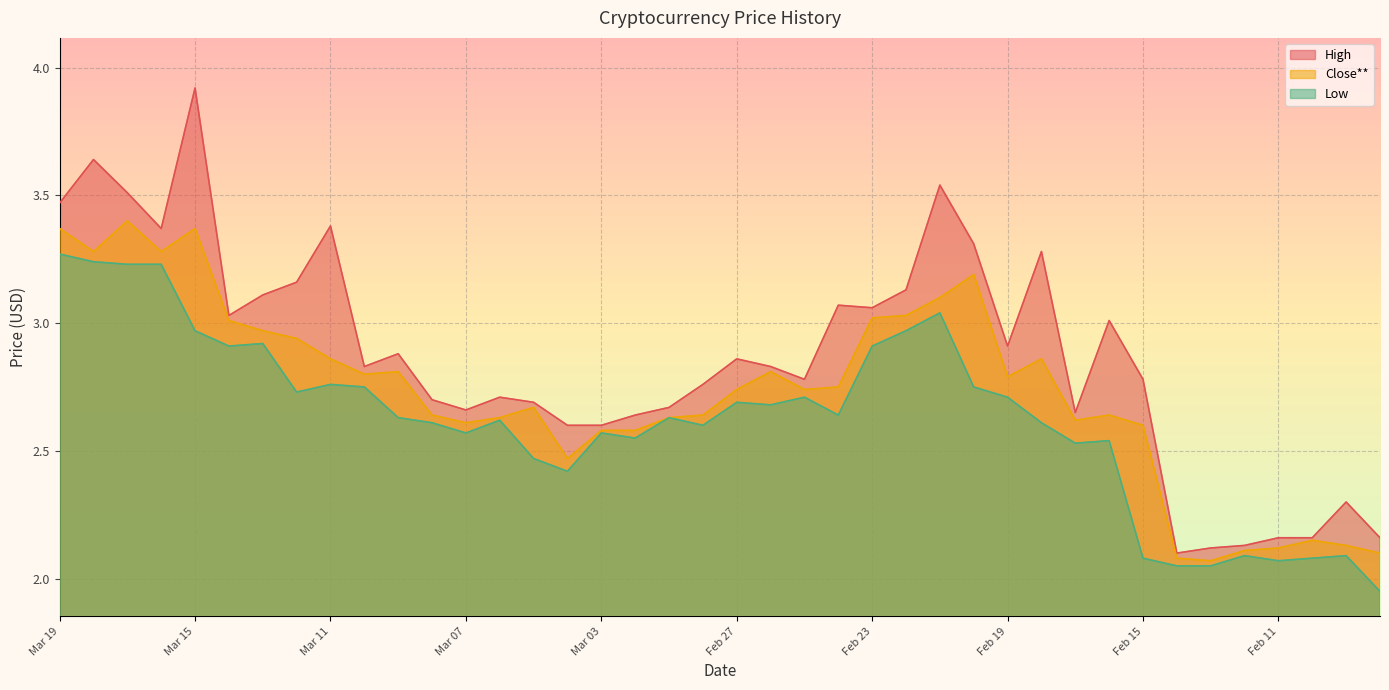

Reading left to right, list all the values displayed in this chart.

High: 3.5	3.6	3.5	3.4	3.9	3.0	3.1	3.2	3.4	2.8	2.9	2.7	2.7	2.7	2.7	2.6	2.6	2.6	2.7	2.8	2.9	2.8	2.8	3.1	3.1	3.1	3.5	3.3	2.9	3.3	2.6	3.0	2.8	2.1	2.1	2.1	2.2	2.2	2.3	2.2
Close**: 3.4	3.3	3.4	3.3	3.4	3.0	3.0	2.9	2.9	2.8	2.8	2.6	2.6	2.6	2.7	2.5	2.6	2.6	2.6	2.6	2.7	2.8	2.7	2.8	3.0	3.0	3.1	3.2	2.8	2.9	2.6	2.6	2.6	2.1	2.1	2.1	2.1	2.1	2.1	2.1
Low: 3.3	3.2	3.2	3.2	3.0	2.9	2.9	2.7	2.8	2.8	2.6	2.6	2.6	2.6	2.5	2.4	2.6	2.5	2.6	2.6	2.7	2.7	2.7	2.6	2.9	3.0	3.0	2.8	2.7	2.6	2.5	2.5	2.1	2.0	2.0	2.1	2.1	2.1	2.1	1.9